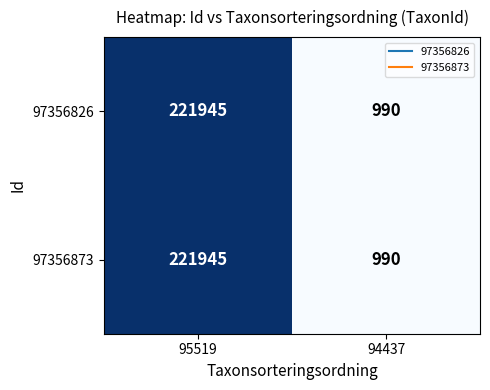

Where is 97356873 nearest to the value 111467?

94437